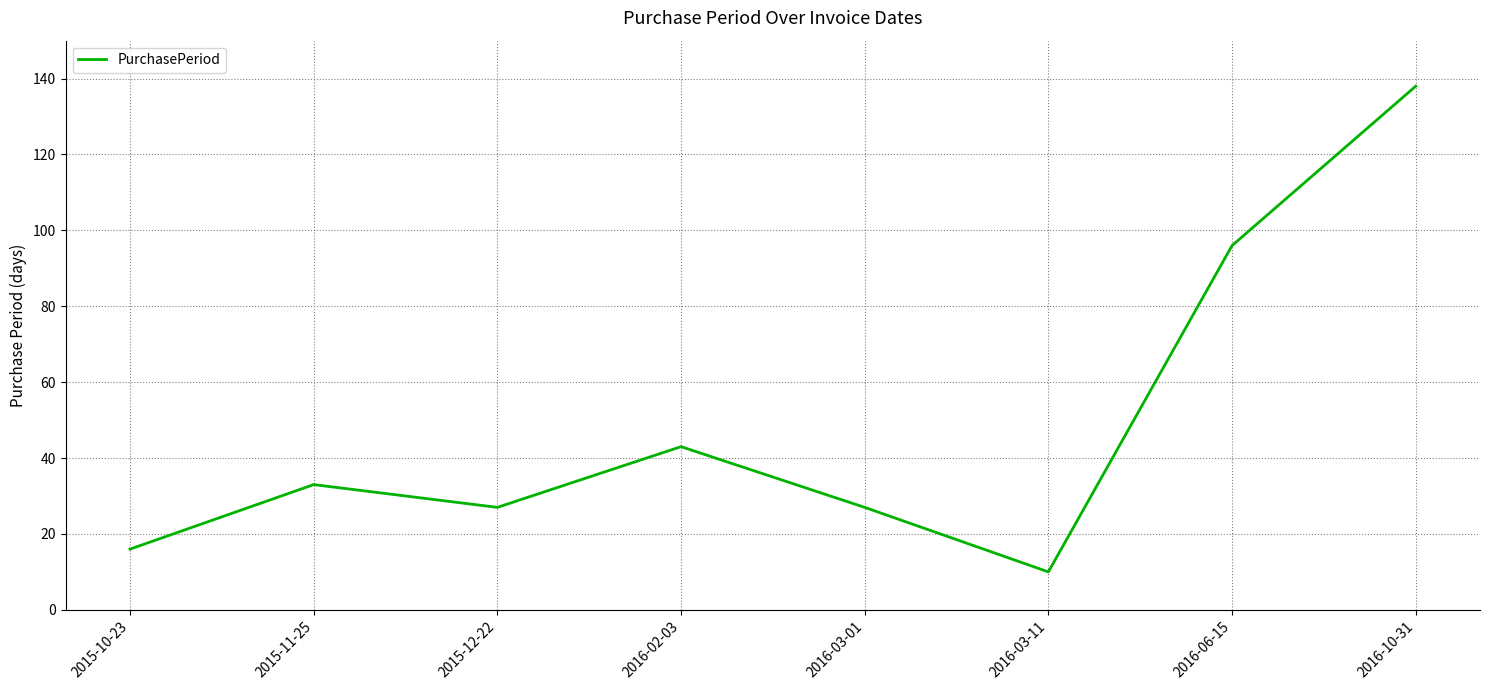

How many distinct data groups are displayed?

1